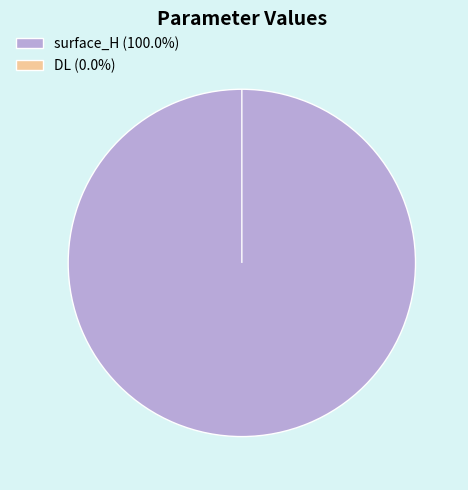

What percentage do surface_H and DL together represent?

100.0%